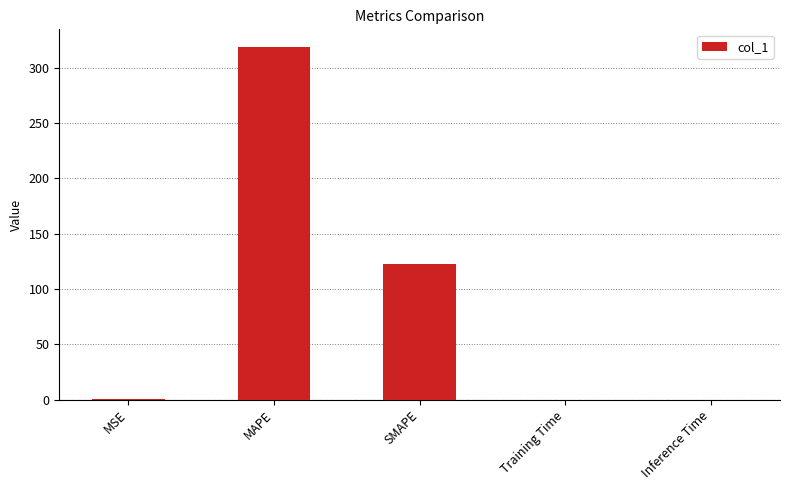

Are the bars horizontal?

No